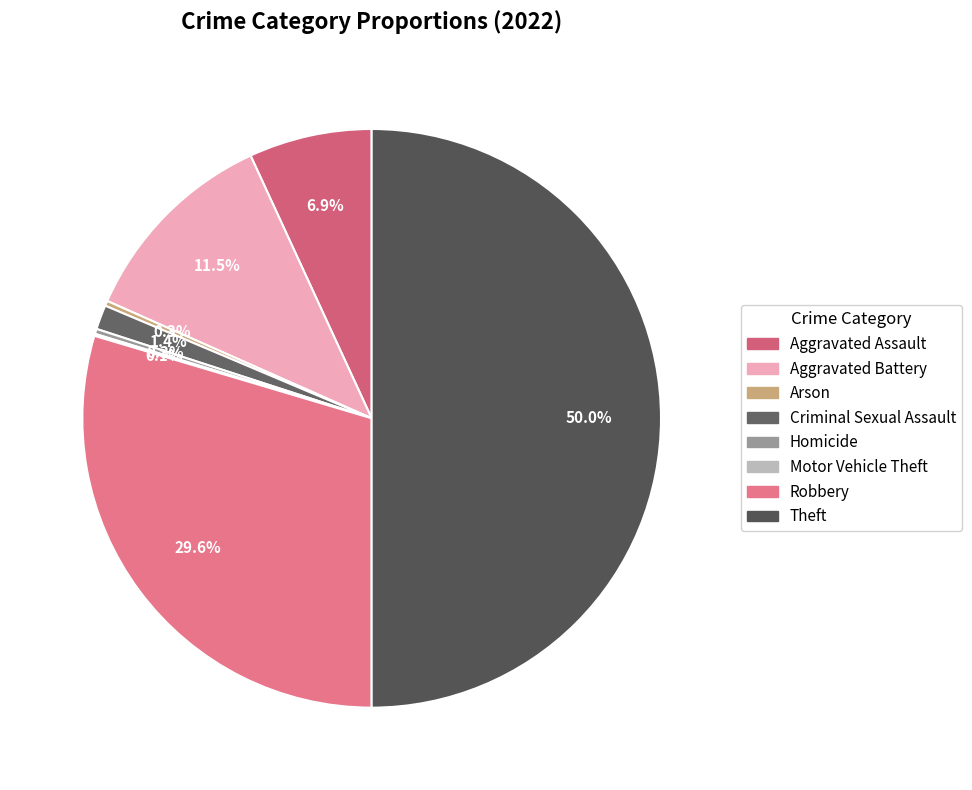

What is the ratio of the value at Criminal Sexual Assault to the value at Arson?

4.8